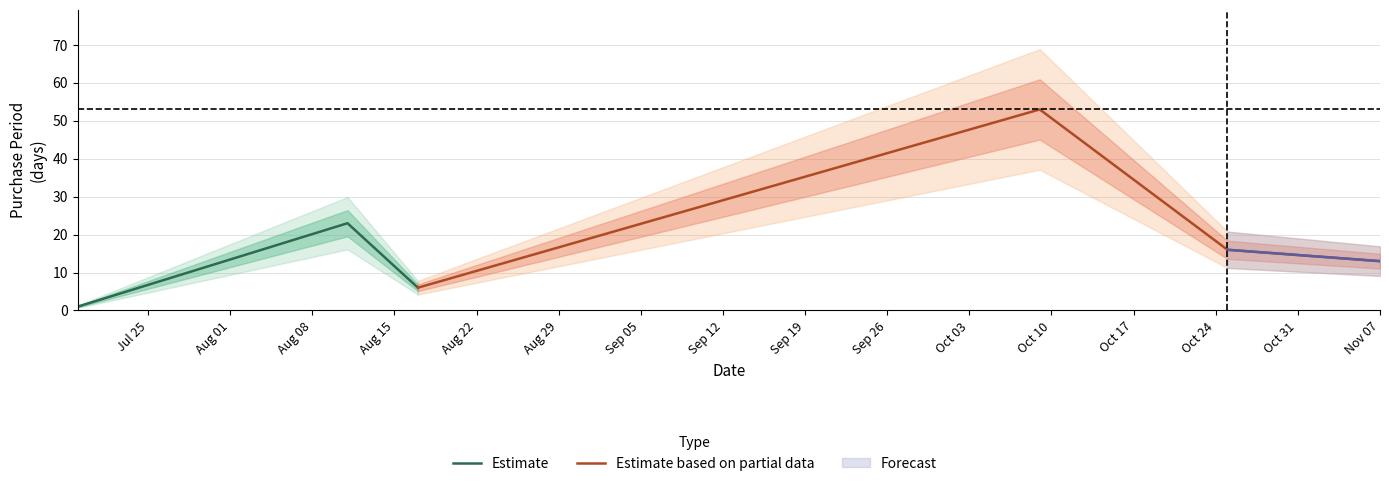

What is the approximate value at 2017-08-11, to the nearest 10?

20